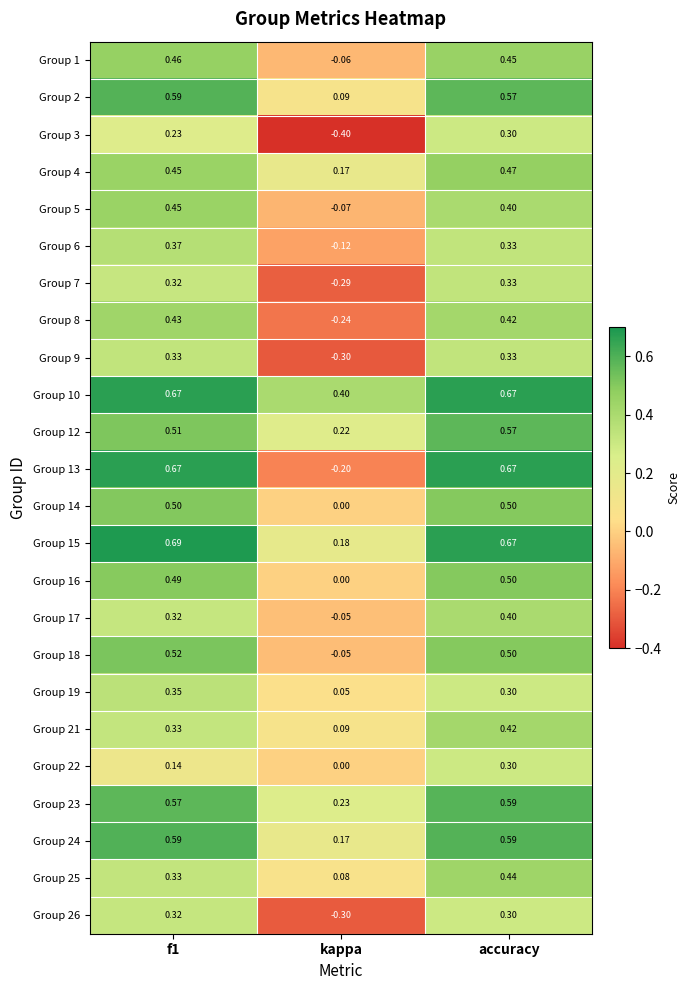

At which category is the sum across all series the highest?

accuracy